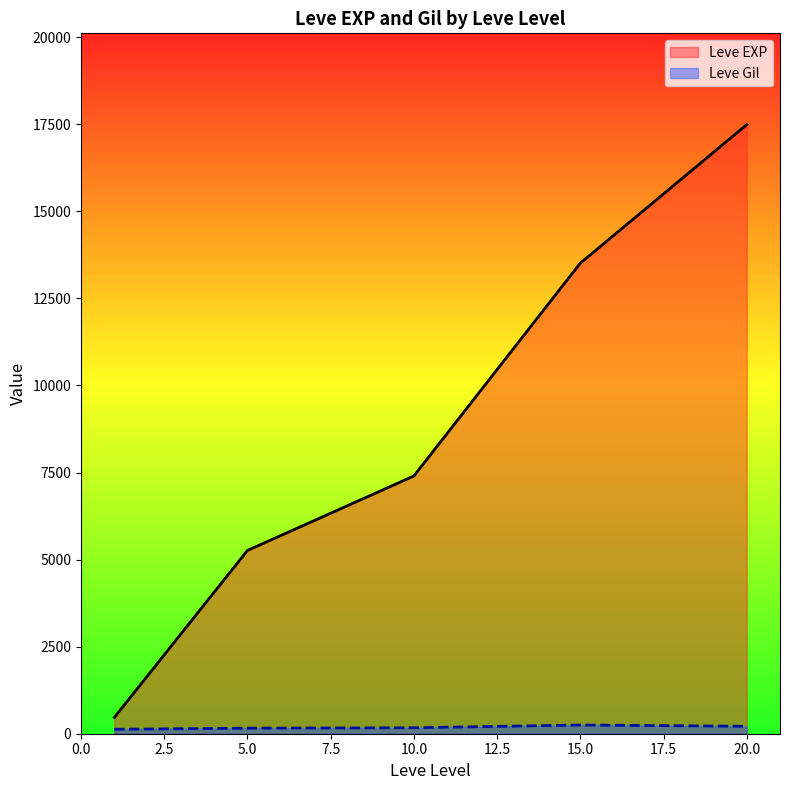

Which has a higher value, 20 or 1?

20